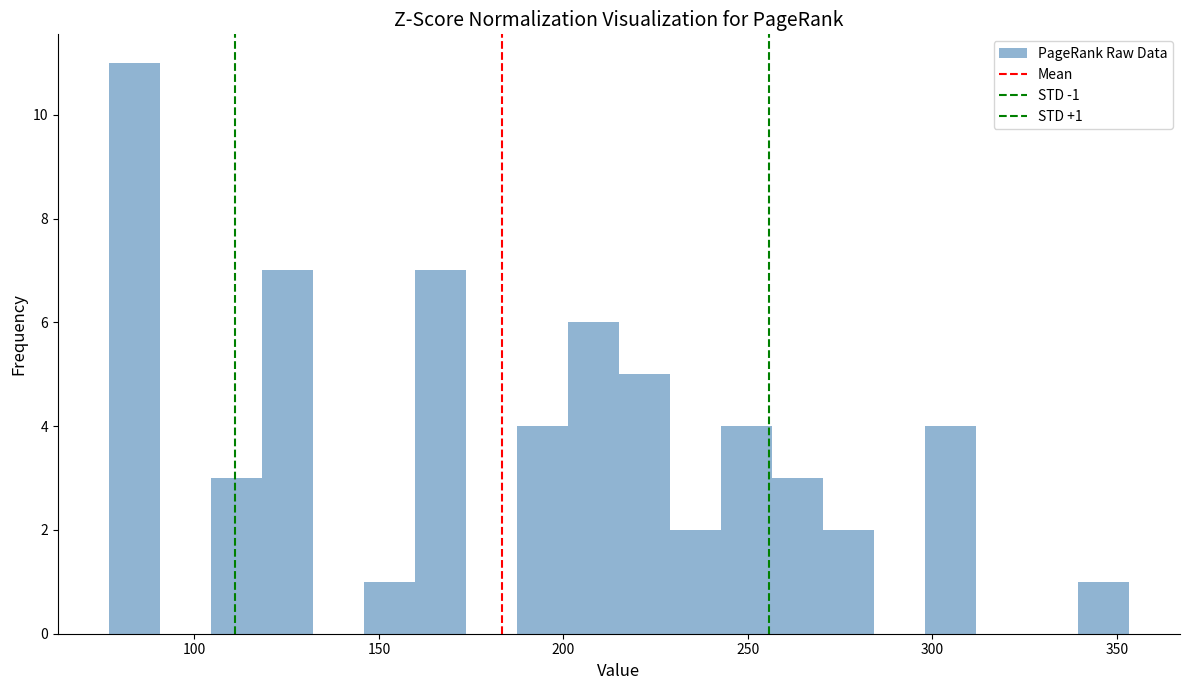

Around what value on the x-axis is the tallest bar? Give the approximate position of its centre, as read against the axis.

85